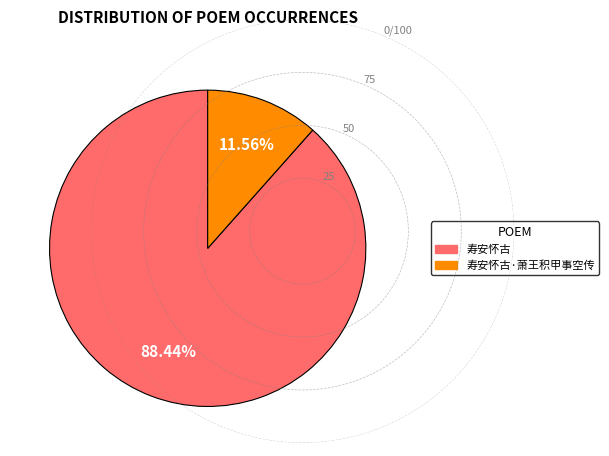

To the nearest percent, what is the average slice percentage?

50%